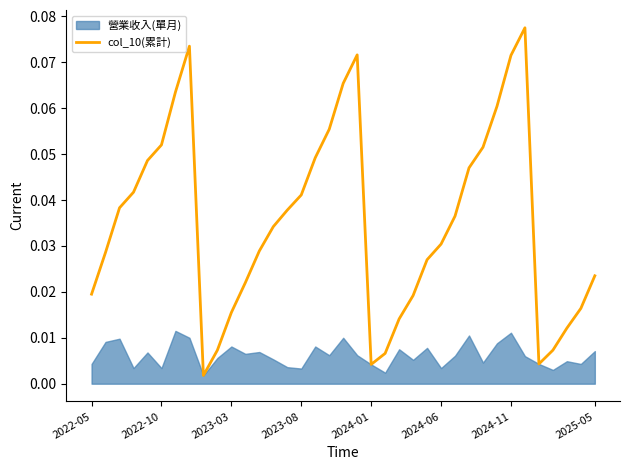

Is it true that the value at 9 is 0.0?

True